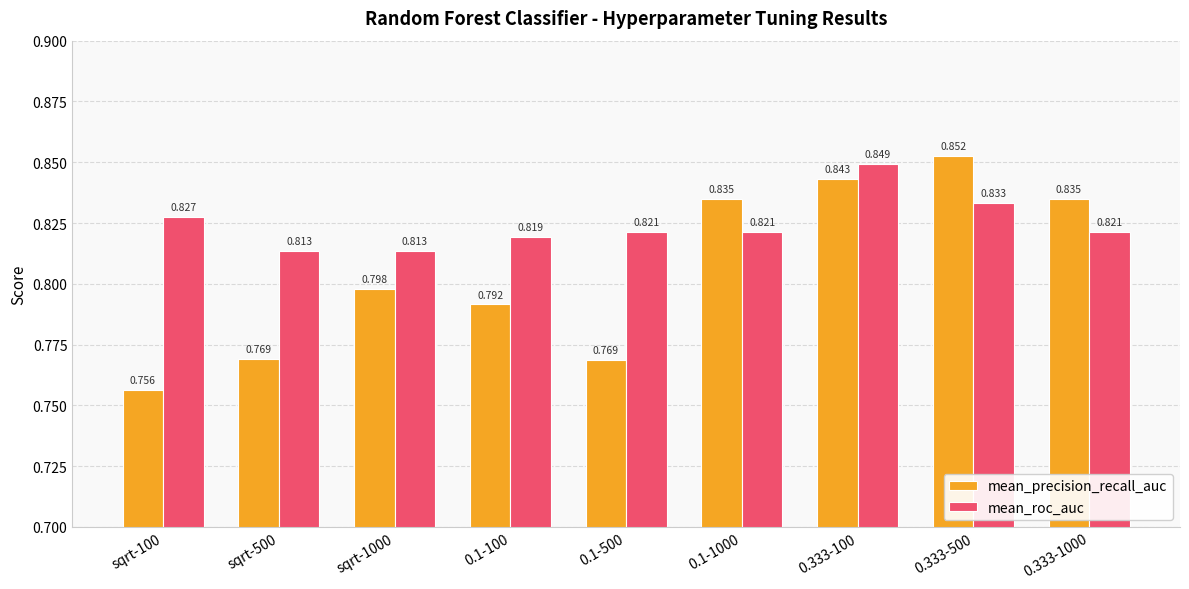

List the series in order of their overall mean, highest first.

mean_roc_auc, mean_precision_recall_auc